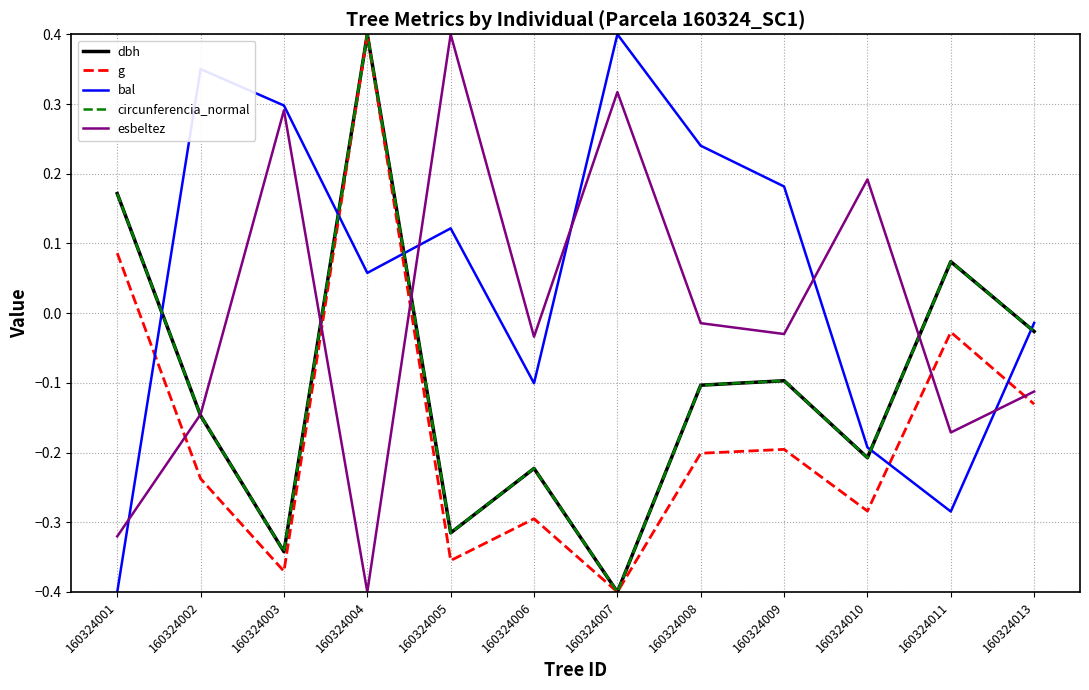

Which category has the lowest value in the esbeltez series?

160324004